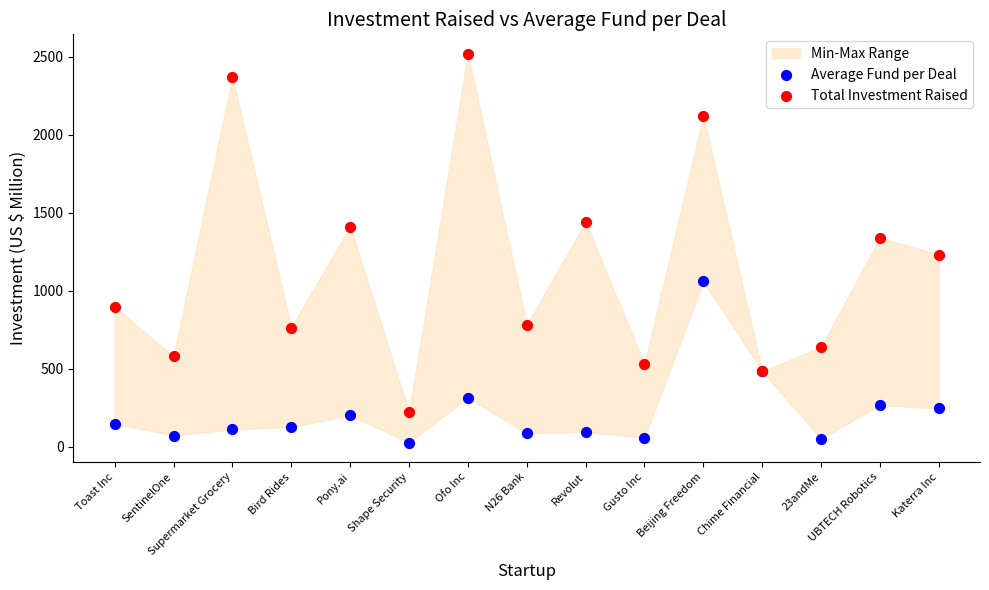

Which series has the widest spread of Y values?

Total Investment Raised